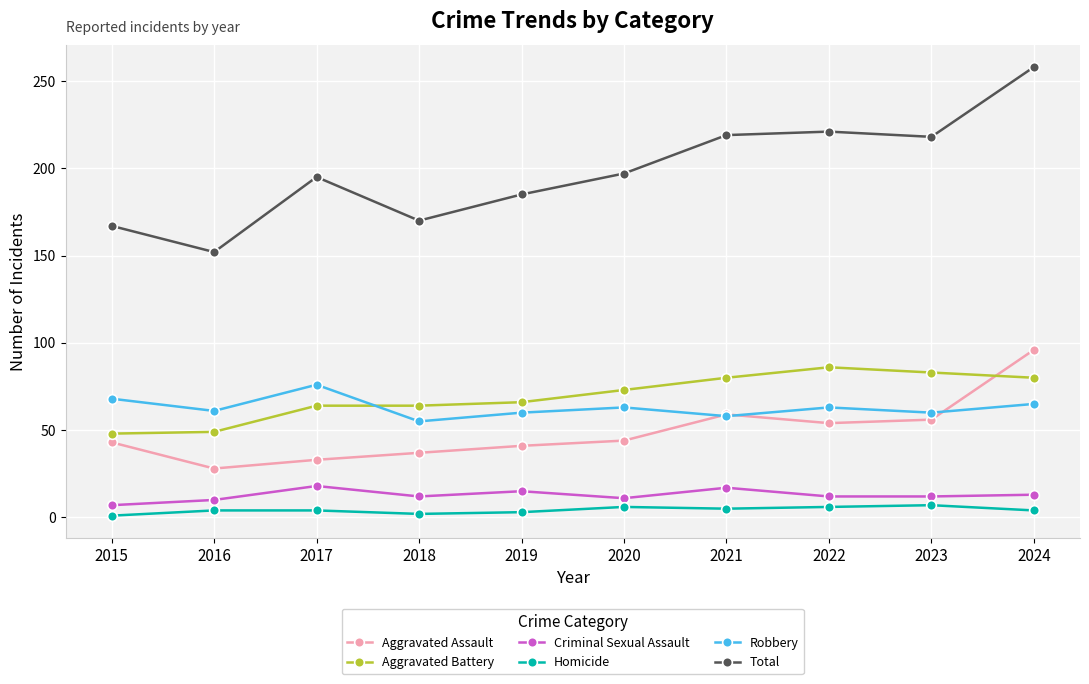

At 2015, list the series in order from largest to smallest.

Total, Robbery, Aggravated Battery, Aggravated Assault, Criminal Sexual Assault, Homicide